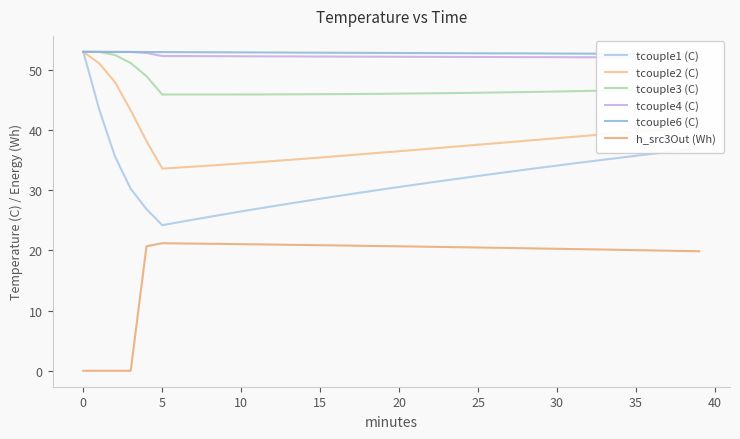

Where is h_src3Out (Wh) nearest to the value 10?

39